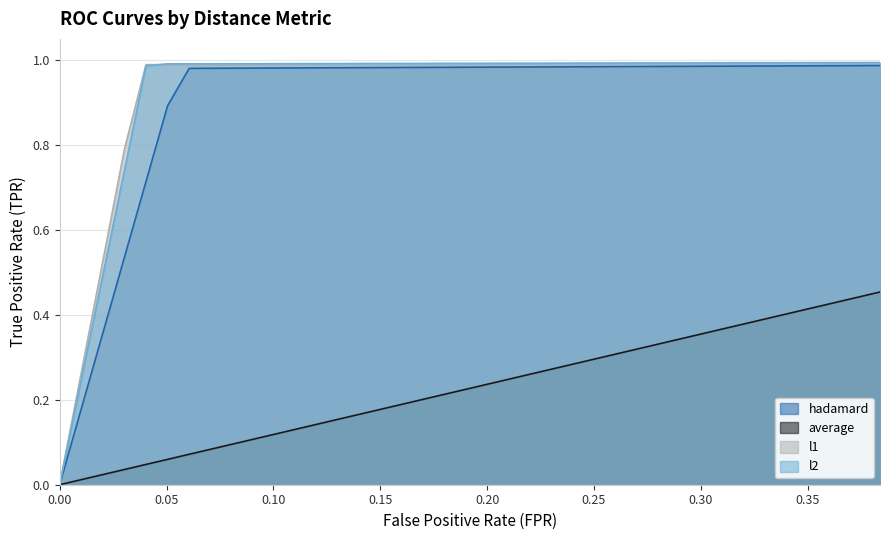

Which series has the largest range (max minus min)?

l2